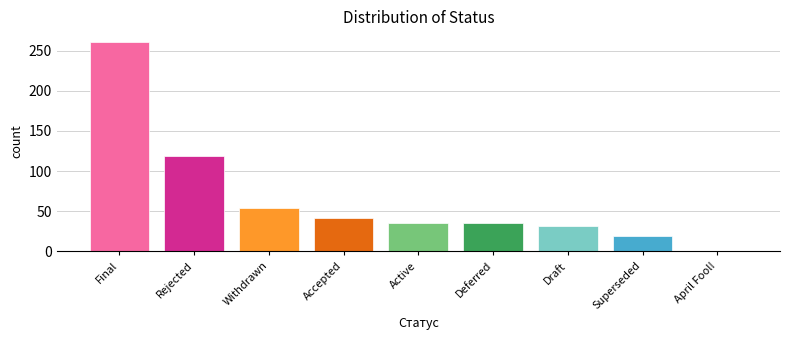

Which label corresponds to the smallest value in the chart?

April Fool!